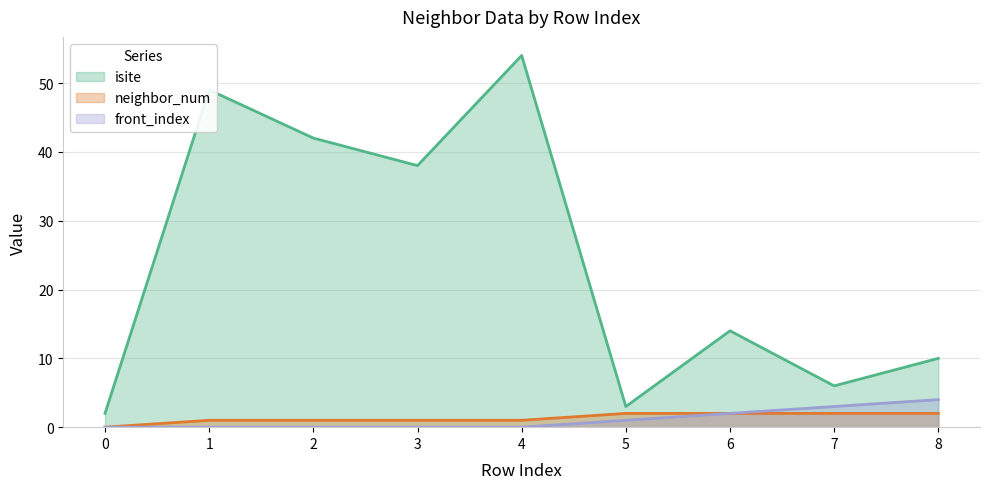

What is the maximum value shown in the chart?

54